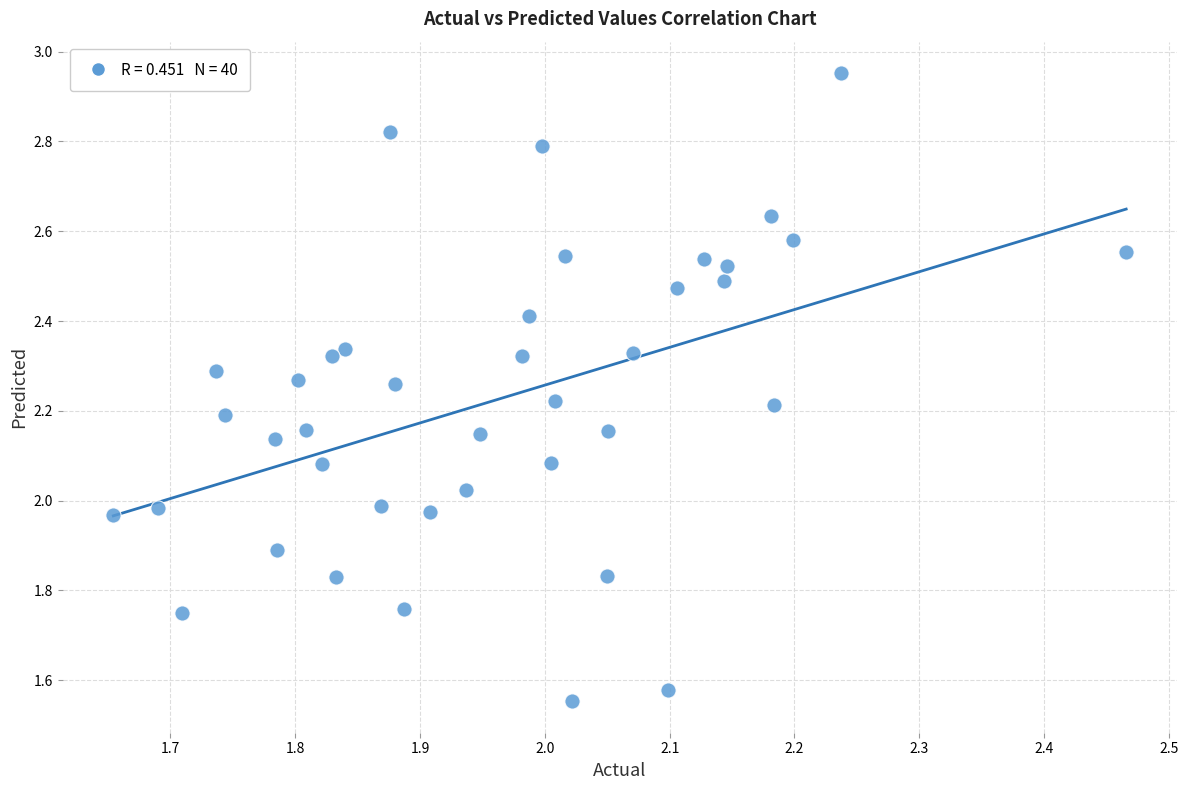

What is the range of X values (max minus min)?

0.8